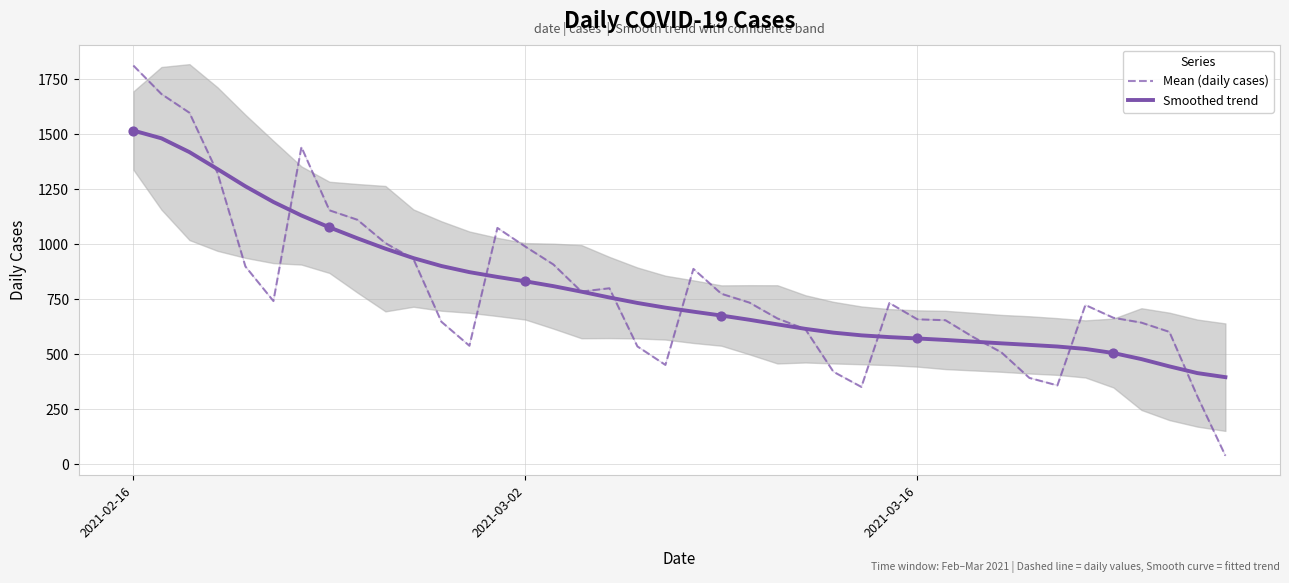

Which series has the largest total across all categories?

Mean (daily cases)